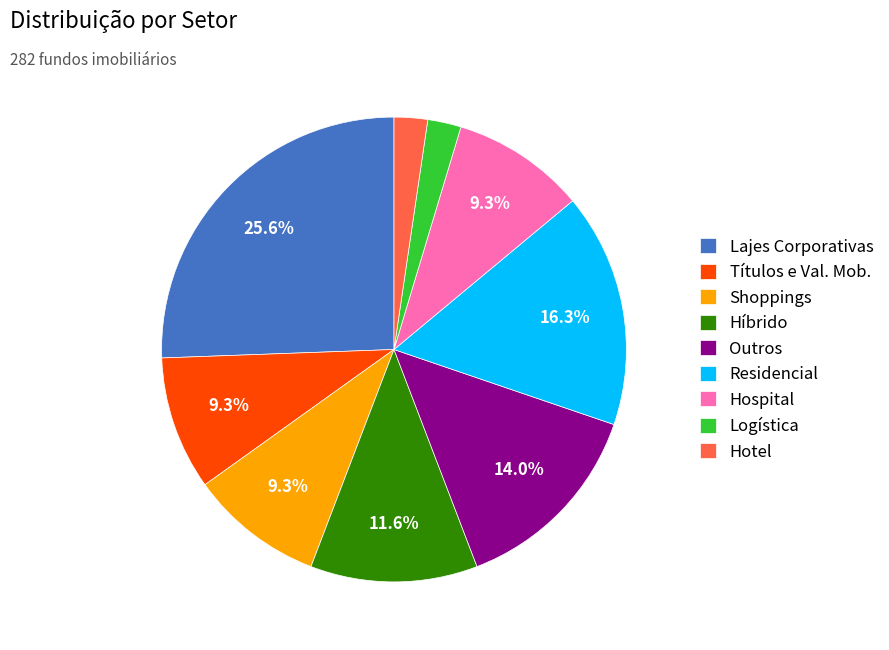

Count the number of slices in the pie.

9